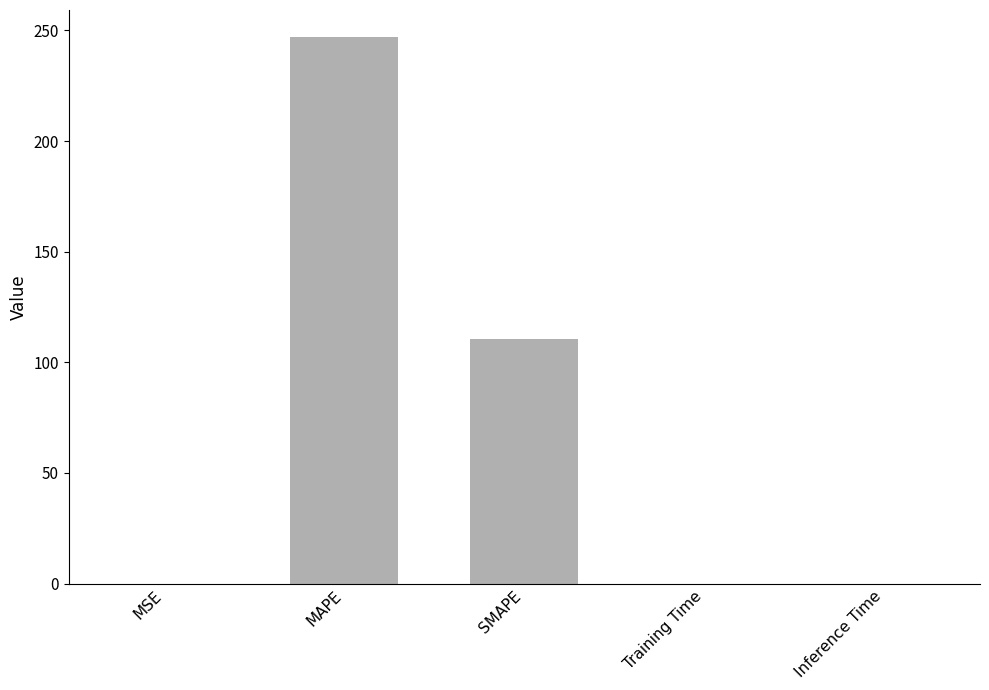

Between MAPE and MSE, which is larger?

MAPE